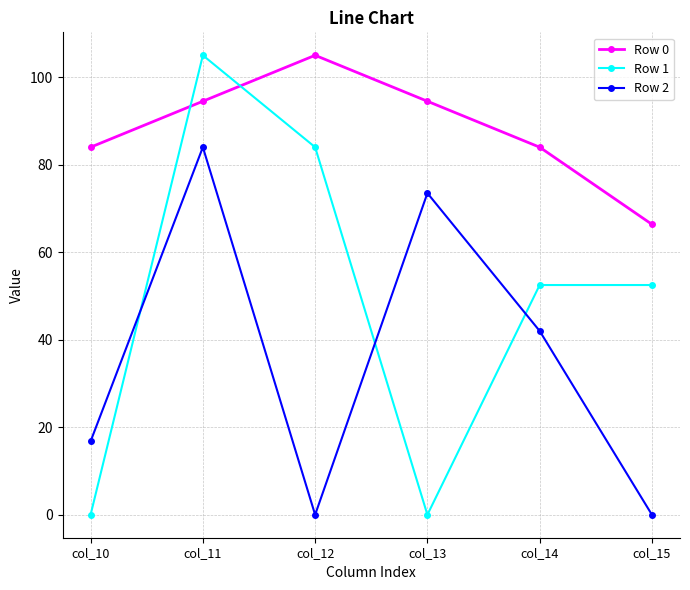

How many data points does each series have?

6